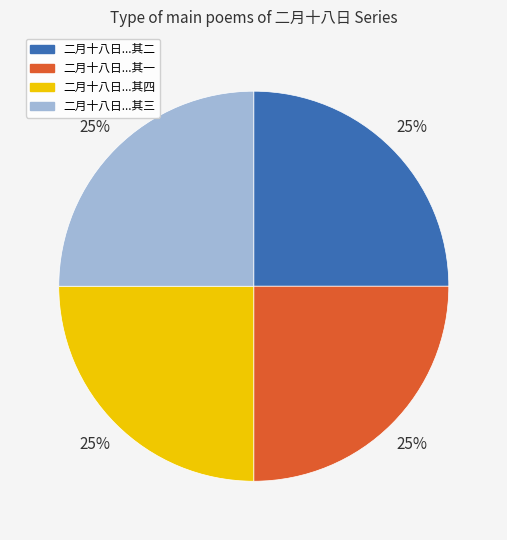

Count the number of slices in the pie.

4